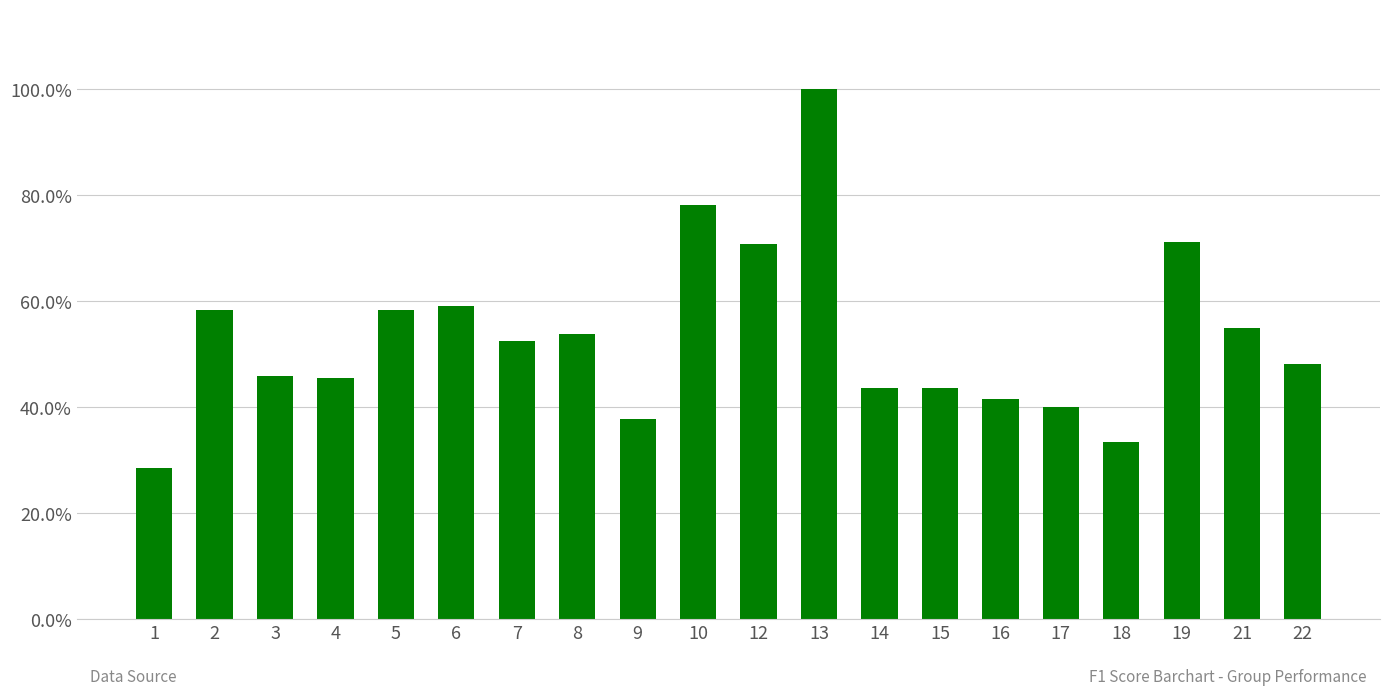

How many bars are there in total?

20